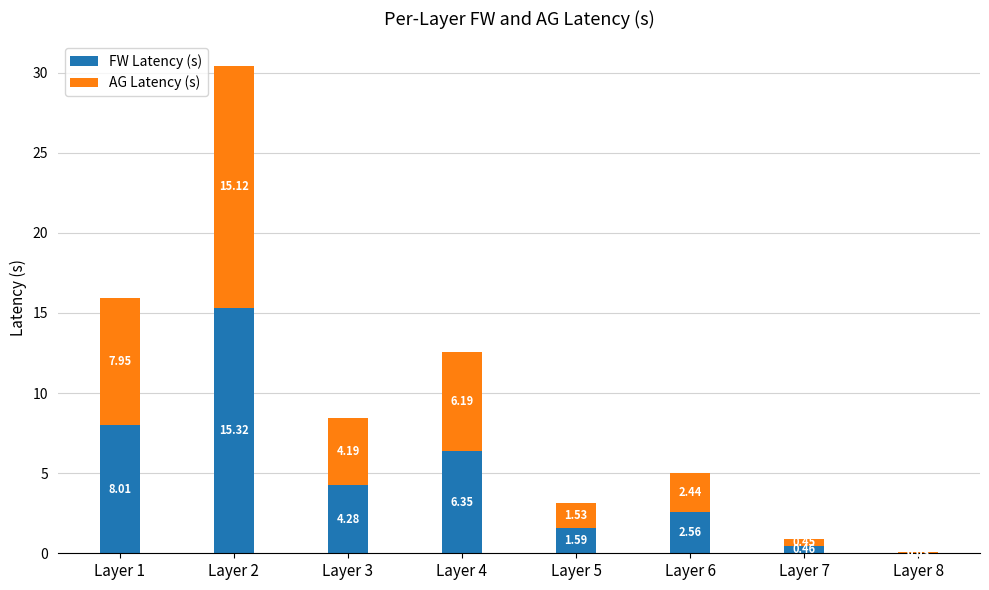

At which label is FW Latency (s) closest to 7?

Layer 4